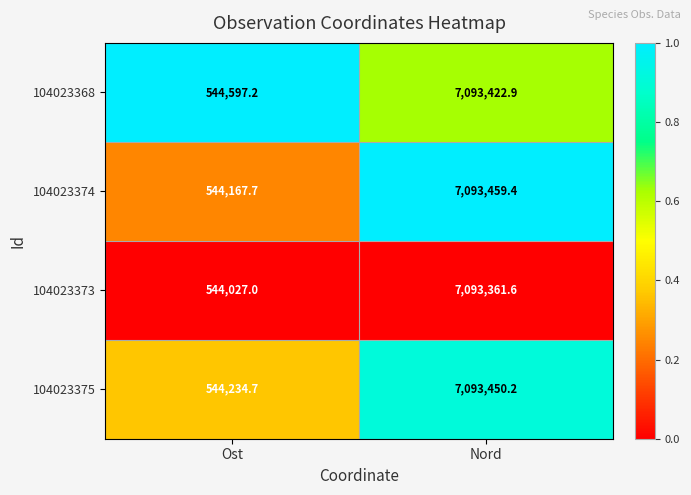

What is the maximum value shown in the chart?

7093459.4